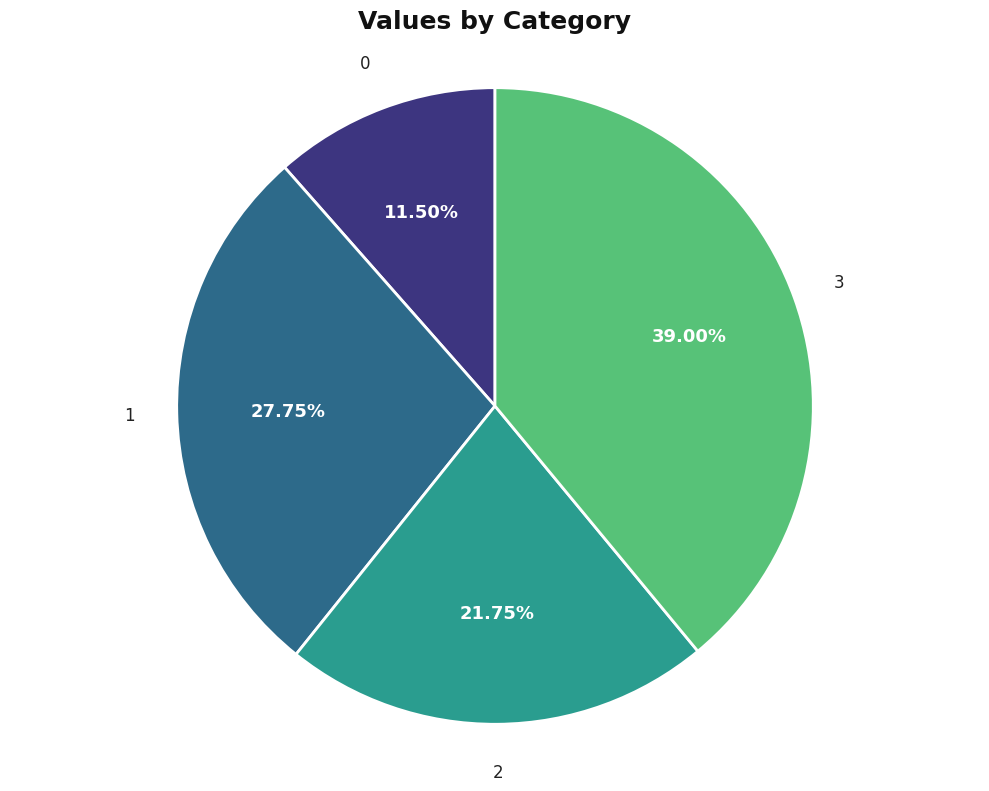

How many segments does this pie chart have?

4